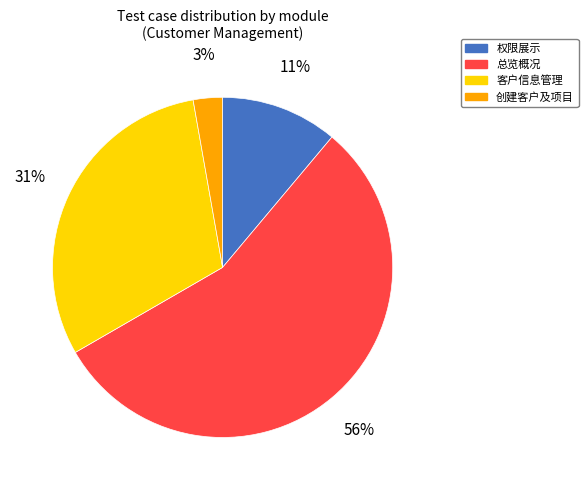

What percentage is the 权限展示 slice, to the nearest percent?

11%